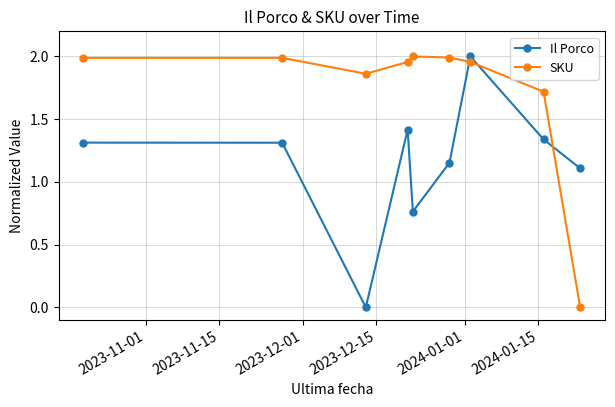

Which series has the largest total across all categories?

SKU